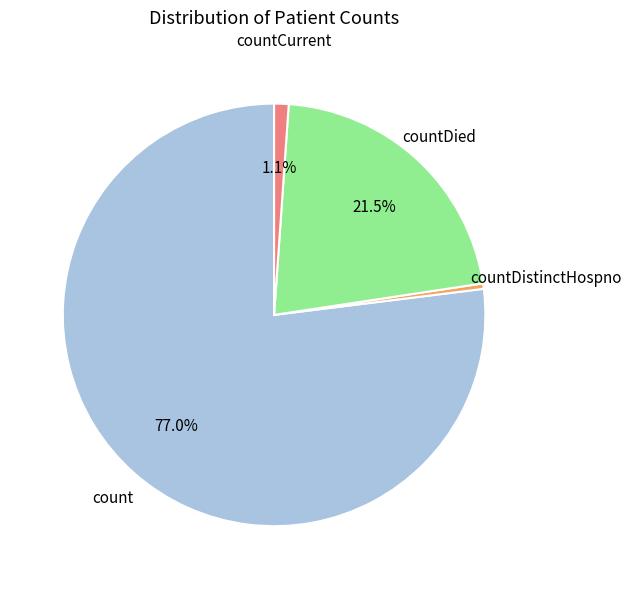

Which has a higher value, countCurrent or countDistinctHospno?

countCurrent